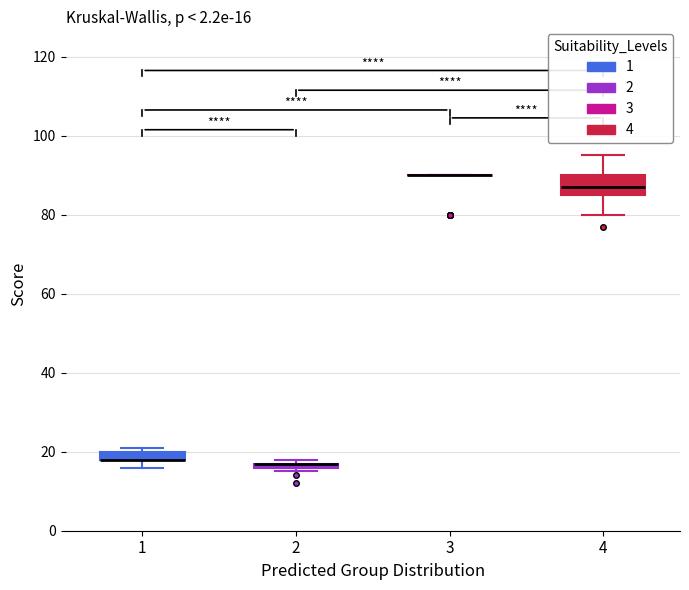

Which box is the tallest, from its lower edge to its upper edge?

4